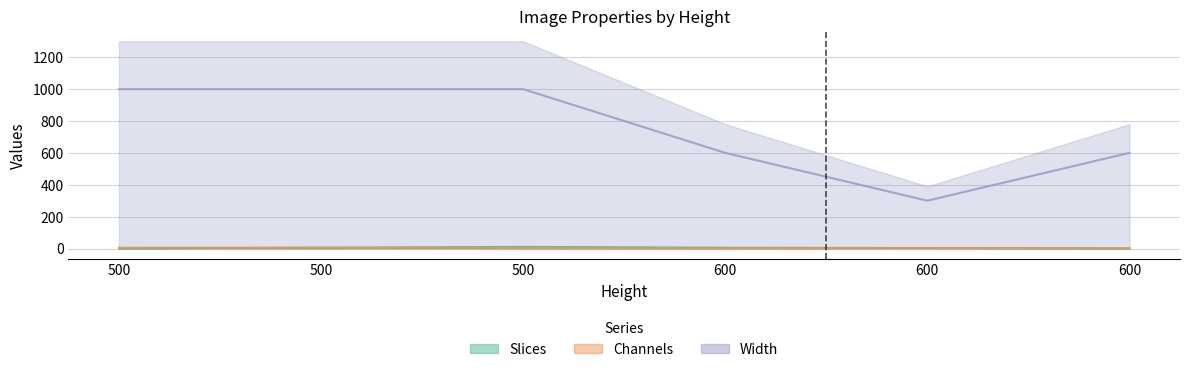

What is the difference between the maximum and second lowest values in the Width series?

400